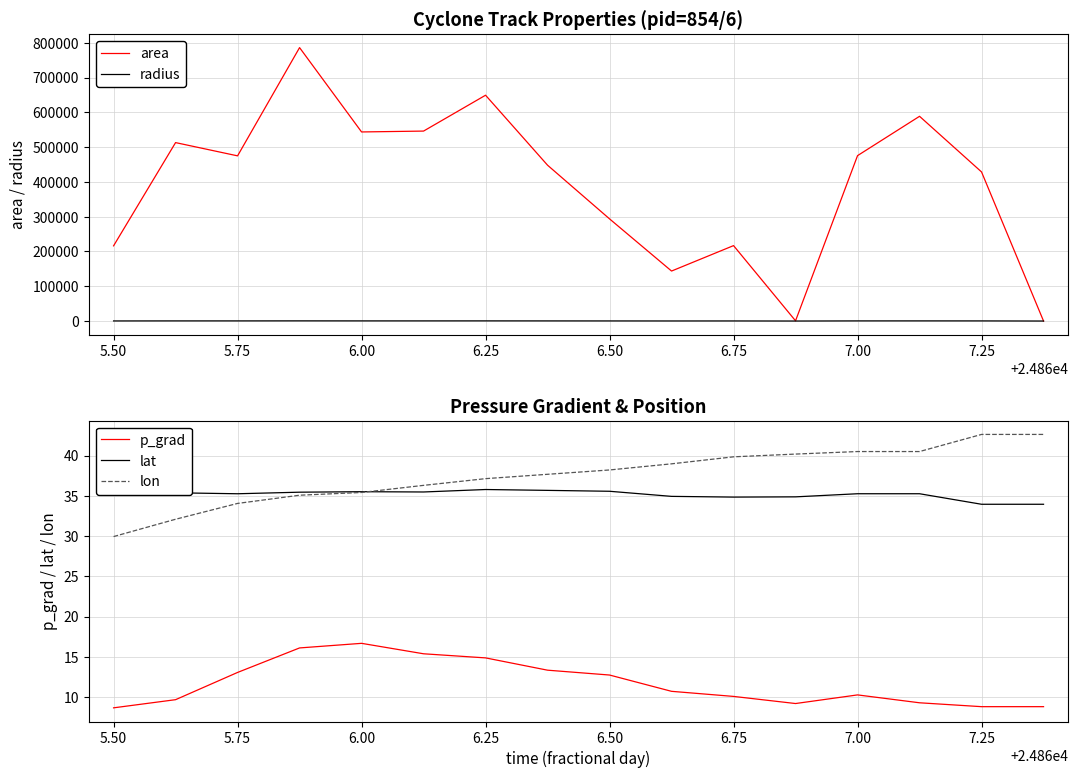

What are all the series names shown in the legend?

area, radius, p_grad, lat, lon